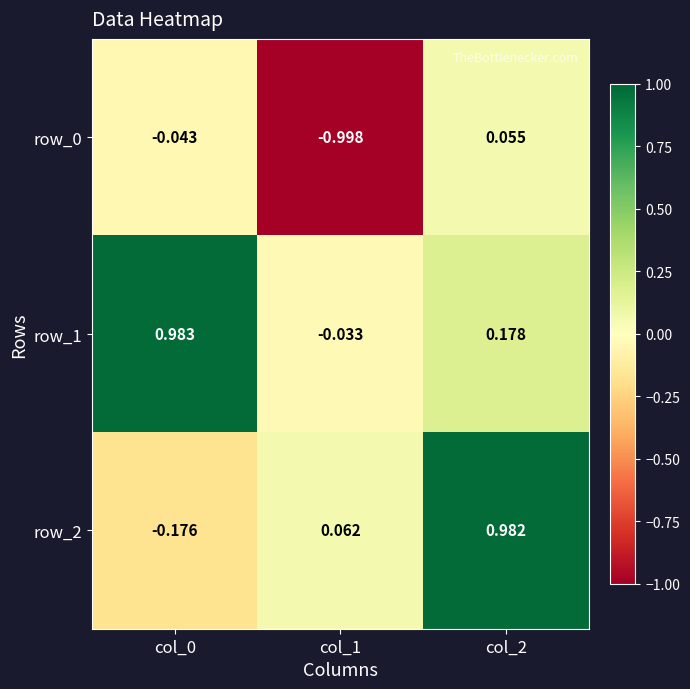

How many values in row_2 are above zero?

2